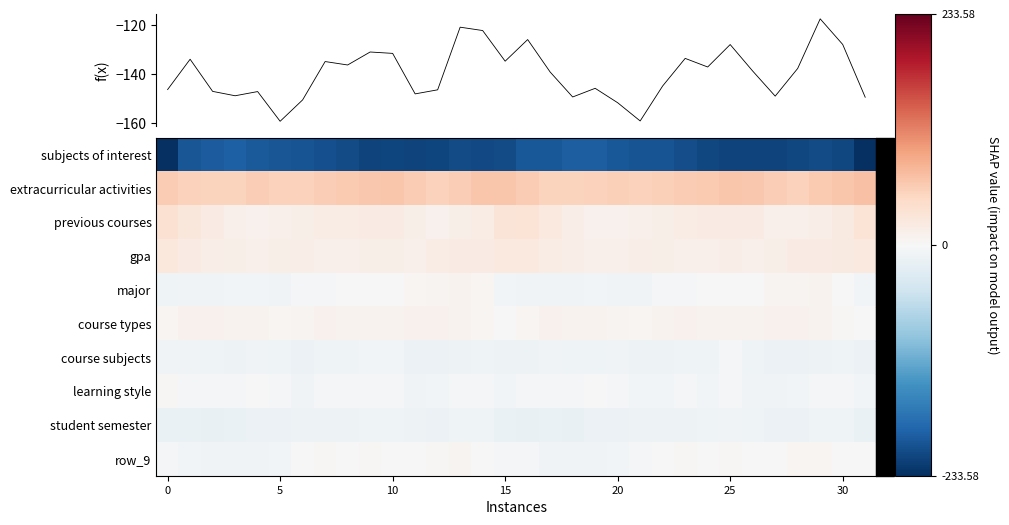

True or false: subjects of interest has a value of -271.5 at 5.

False